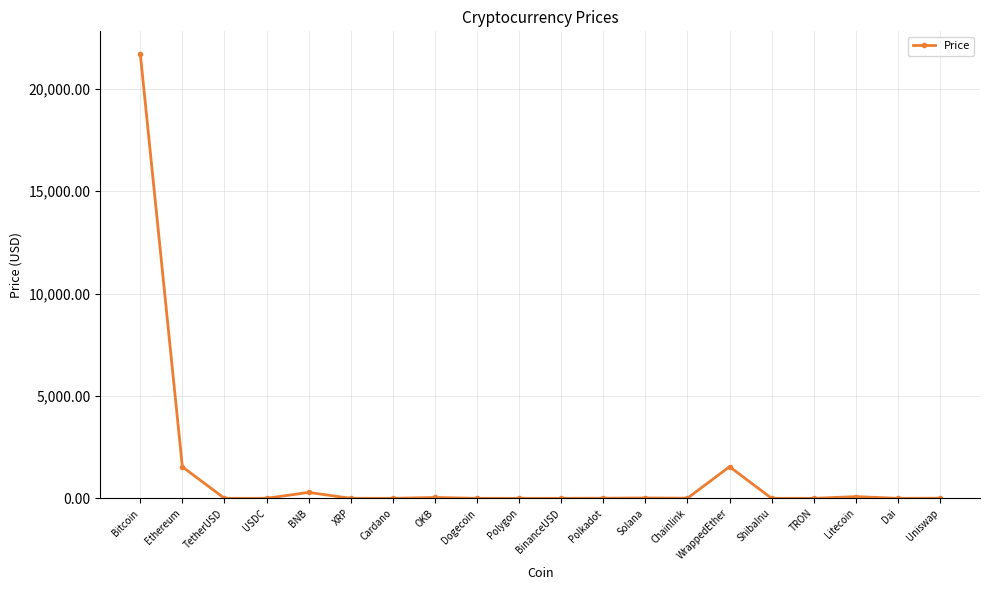

Is it true that the value at XRP is 0.4?

True